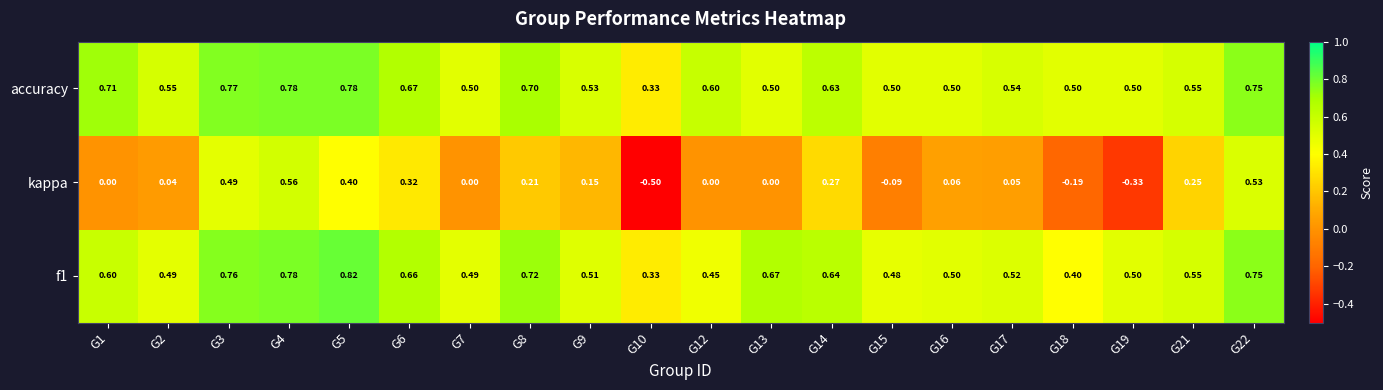

Which series has the largest range (max minus min)?

kappa